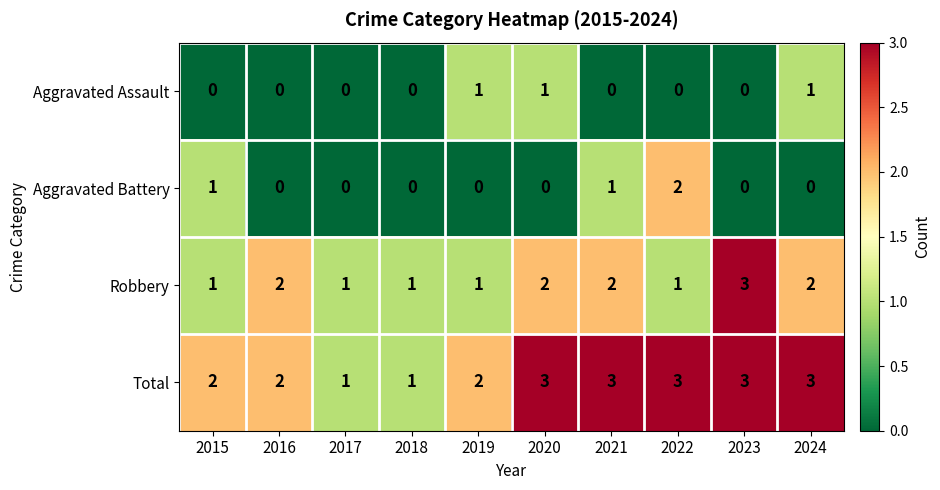

What is the sum of all Robbery values?

16